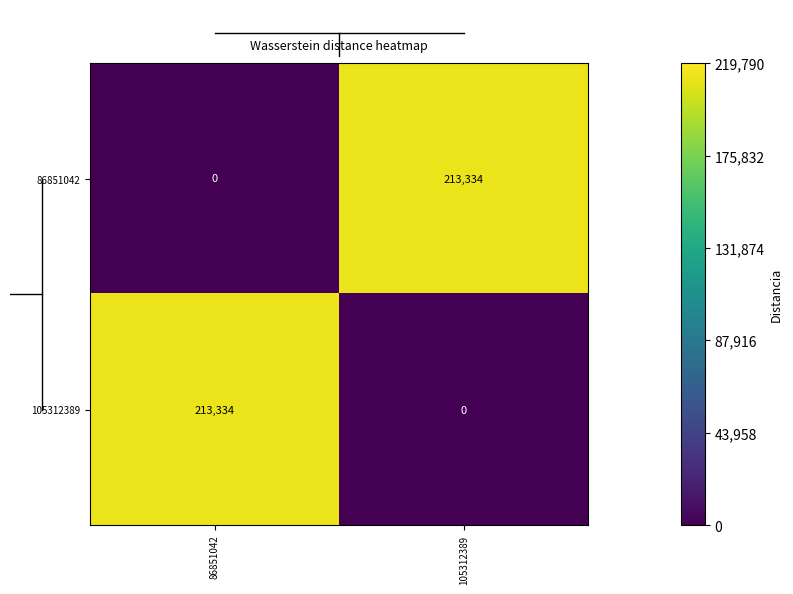

Reading left to right, extract all data points from this chart.

86851042: 86851042=0	105312389=213334
105312389: 86851042=213334	105312389=0